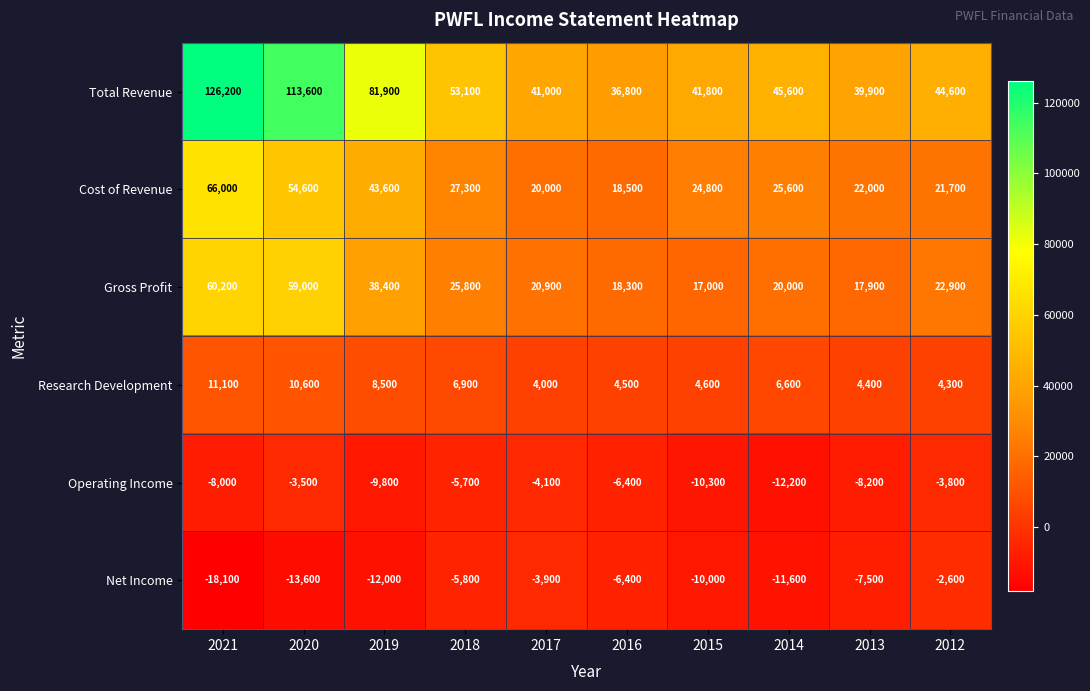

Count the number of categories in the chart.

10